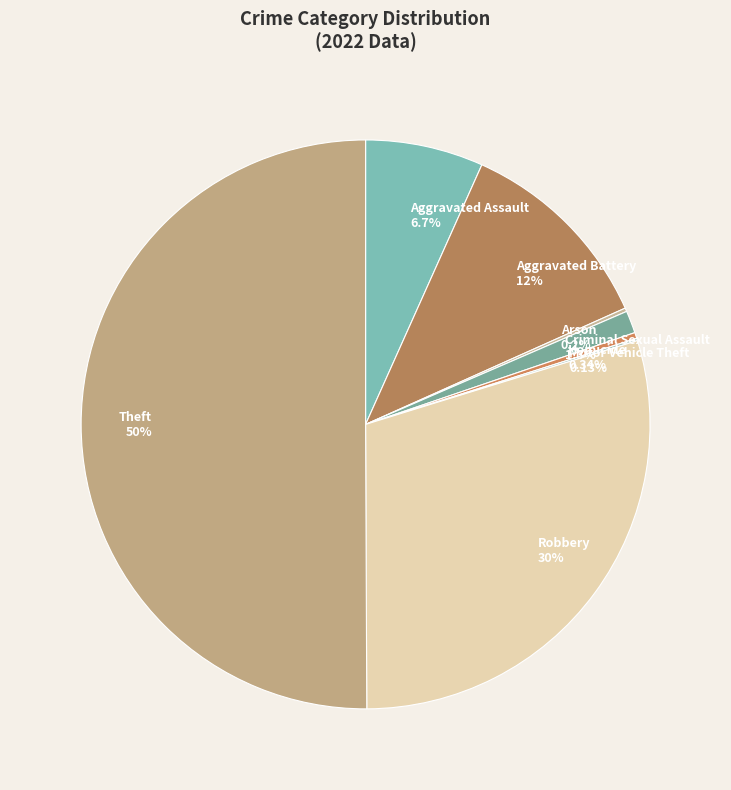

Which category has the biggest portion of the pie?

Theft